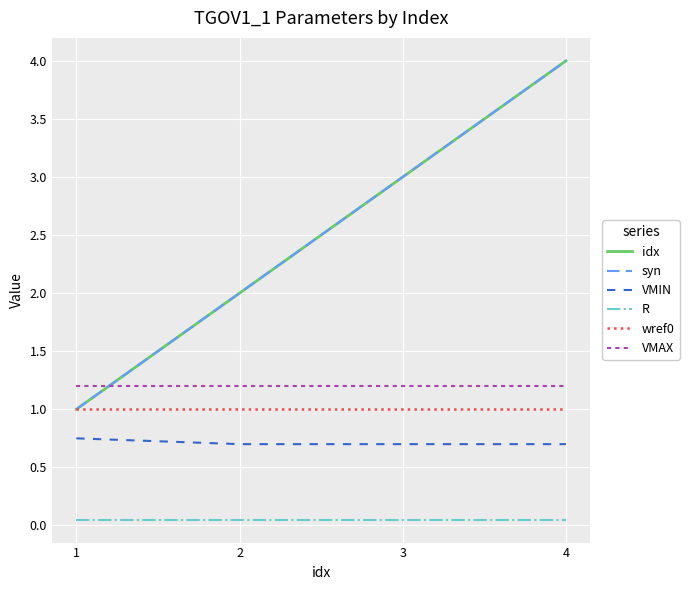

What is the sum of all VMIN values?

2.8